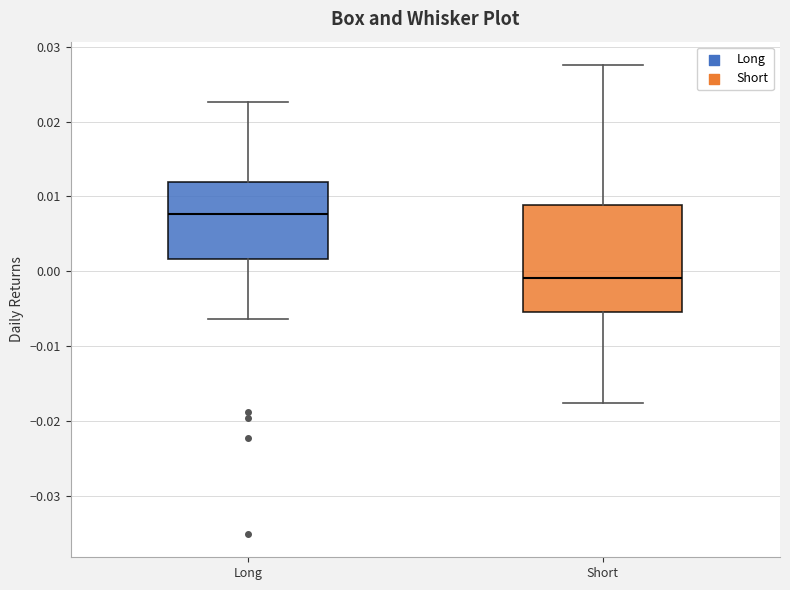

Which box's median line is the highest?

Long